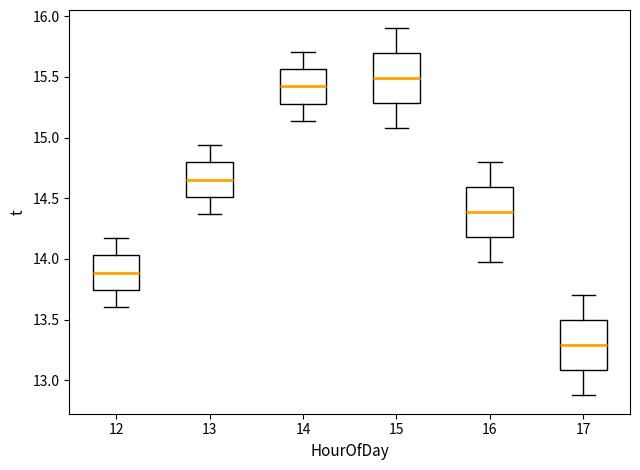

Which box's median line is the highest?

15